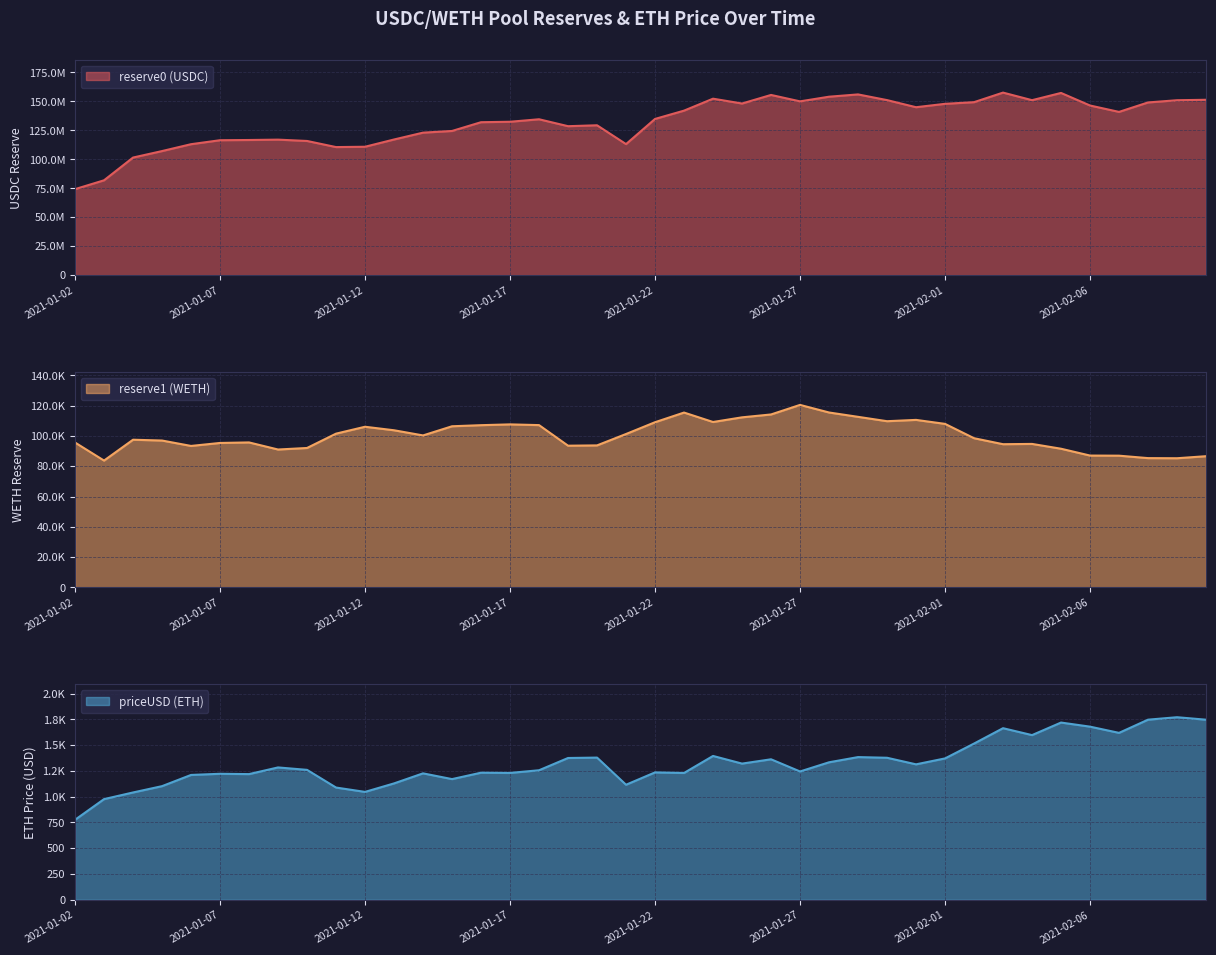

Rank the series at 2021-01-31 from lowest to highest value.

priceUSD (ETH), reserve1 (WETH), reserve0 (USDC)